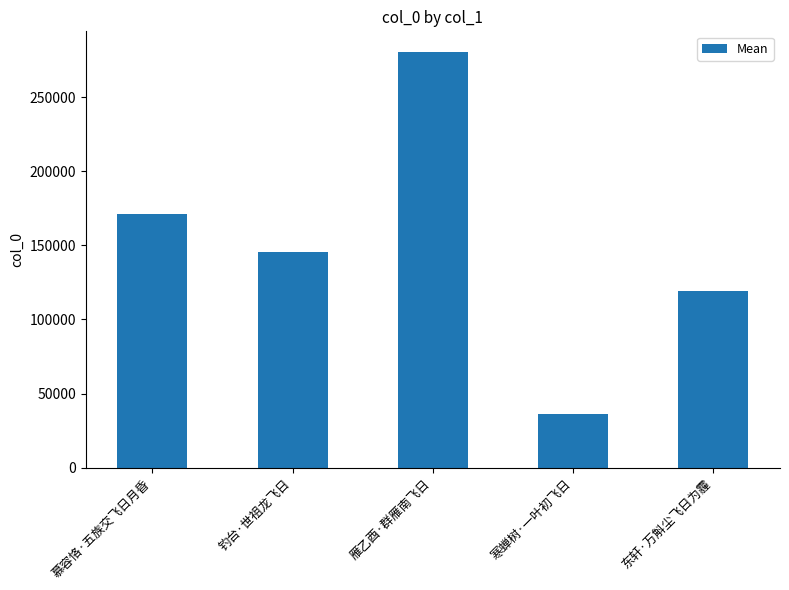

What is the difference between the maximum and minimum values?

244293